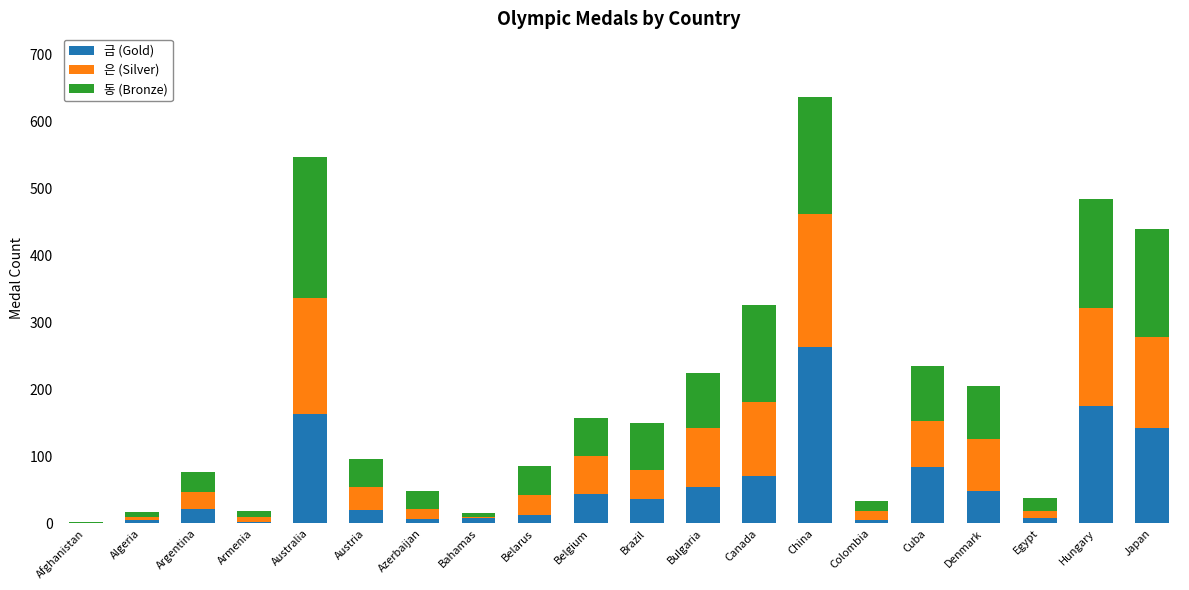

Count the number of data series in this chart.

3